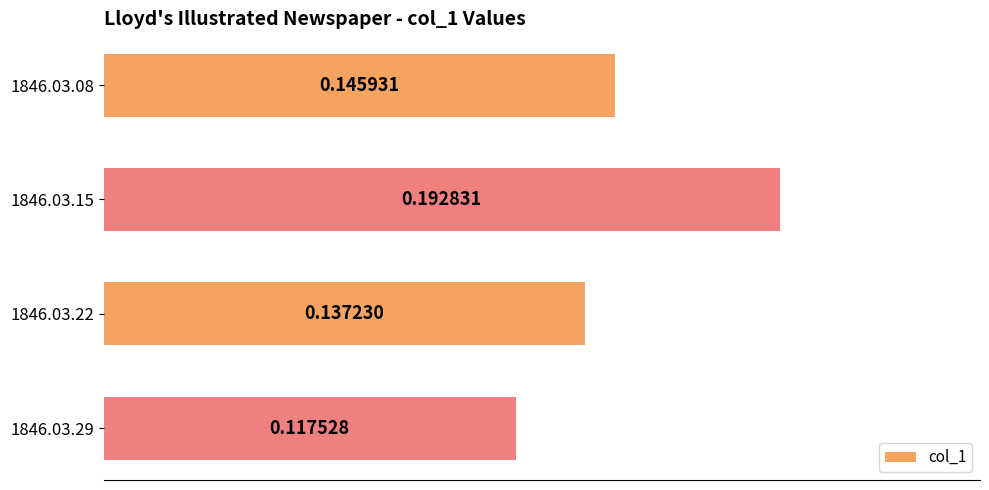

List the labels in order of value, largest first.

1846.03.15, 1846.03.08, 1846.03.22, 1846.03.29